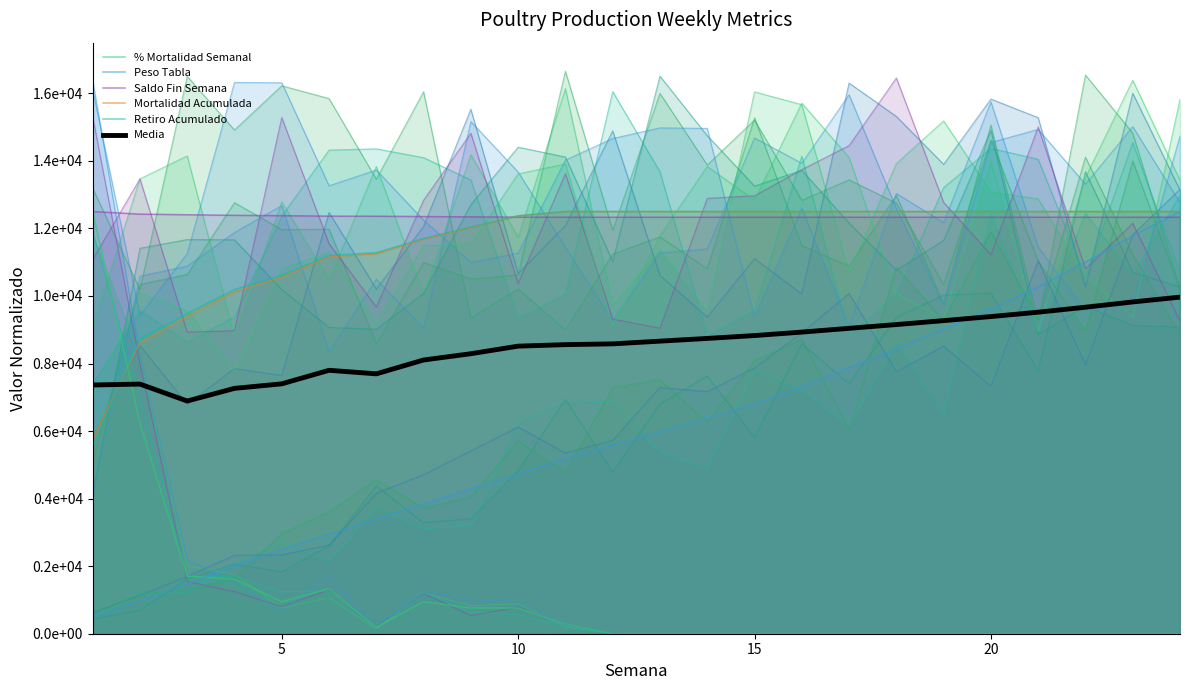

True or false: Retiro Acumulado and Peso Tabla cross at least once.

False